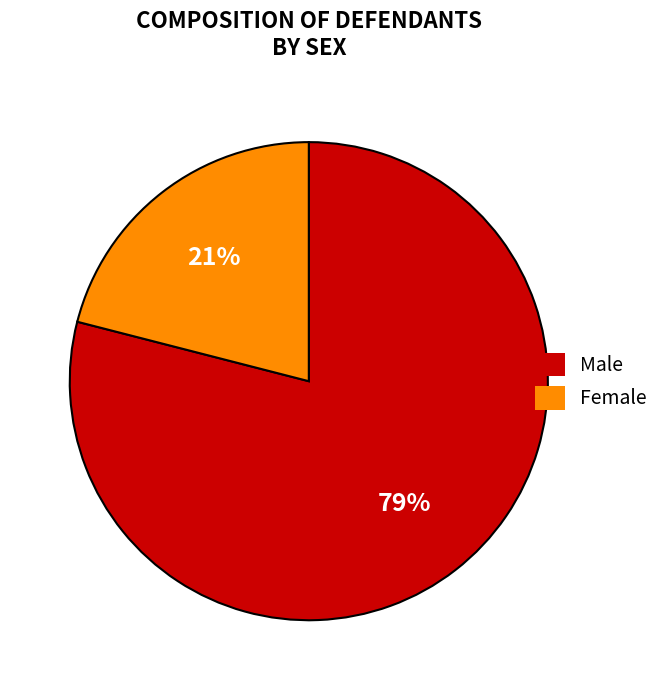

Is it true that Female is 8% of the pie?

False